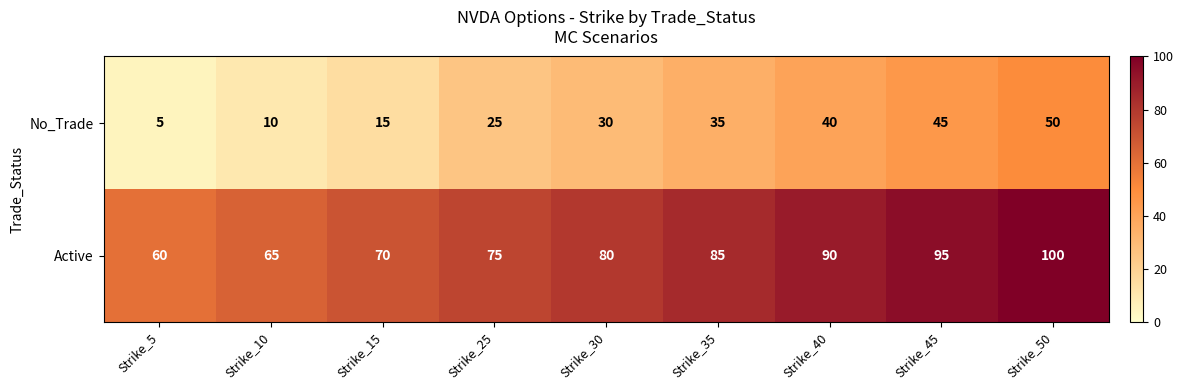

Read the No_Trade value at Strike_50, to the nearest 5.

50